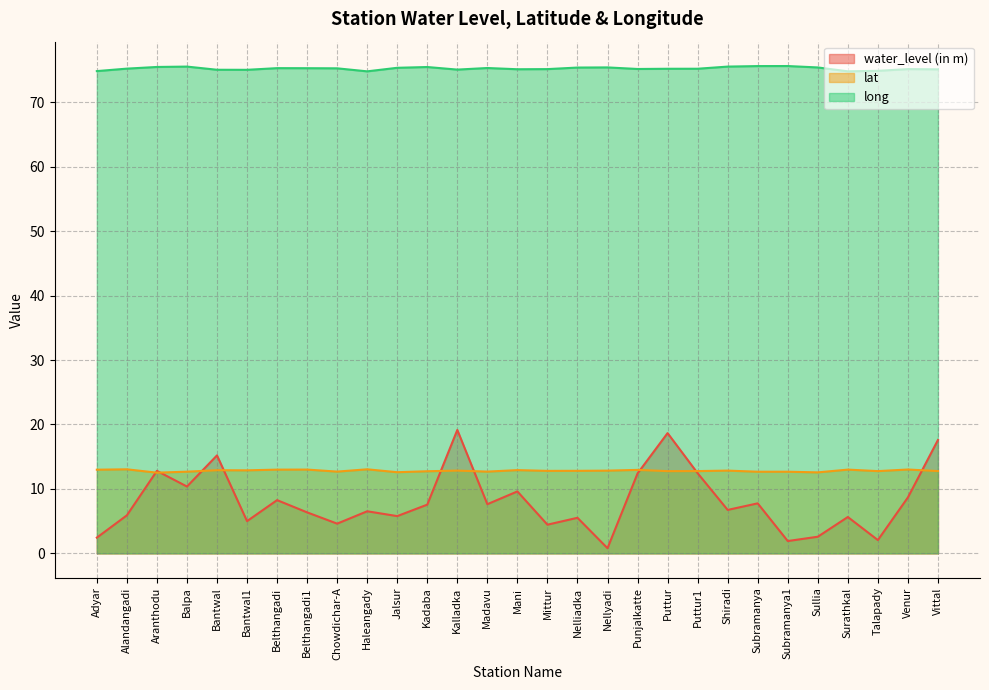

True or false: lat has more than 2 interior local peaks.

True